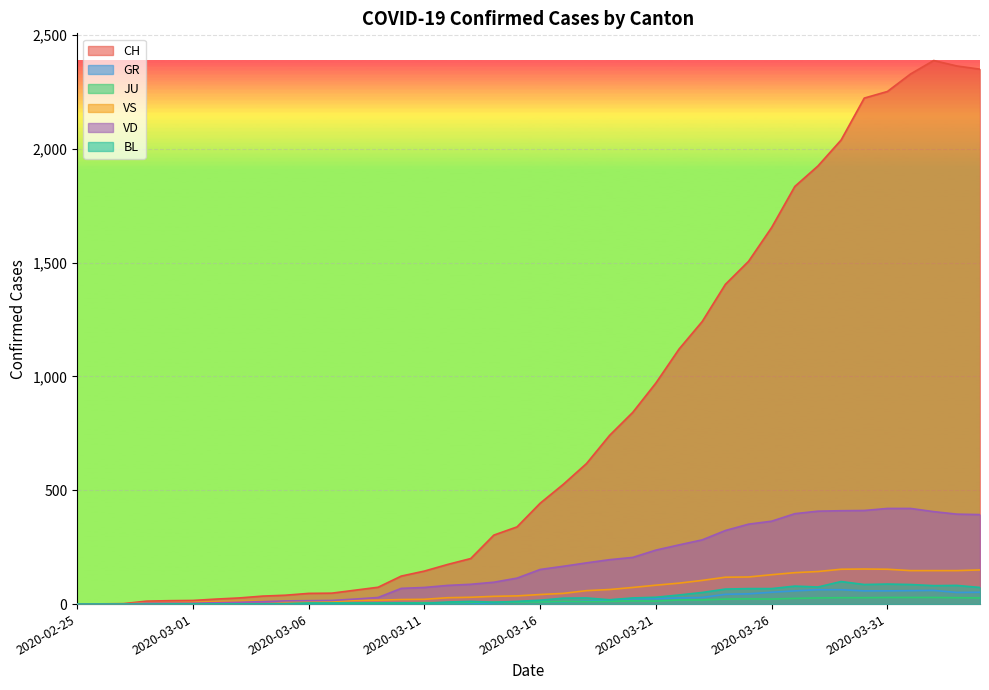

What is the highest value of the VS series?

154